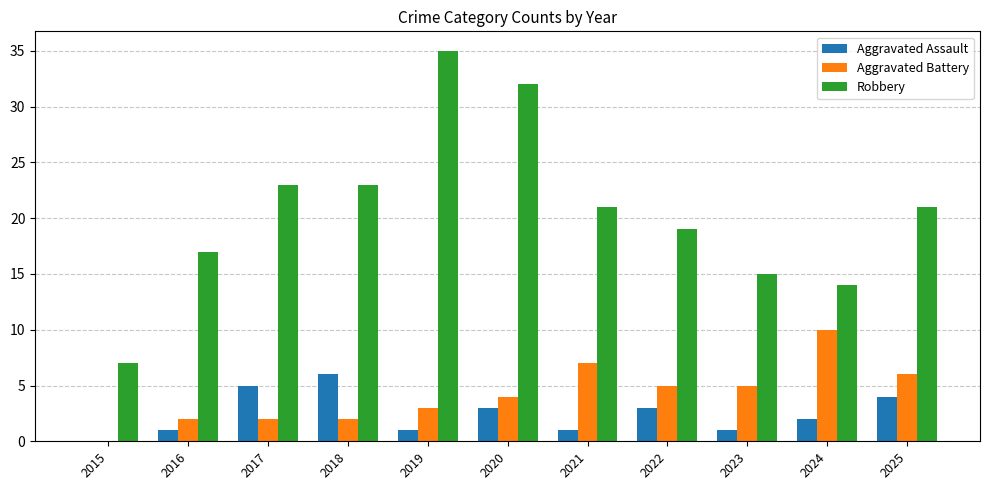

What is the sum of all Robbery values?

227